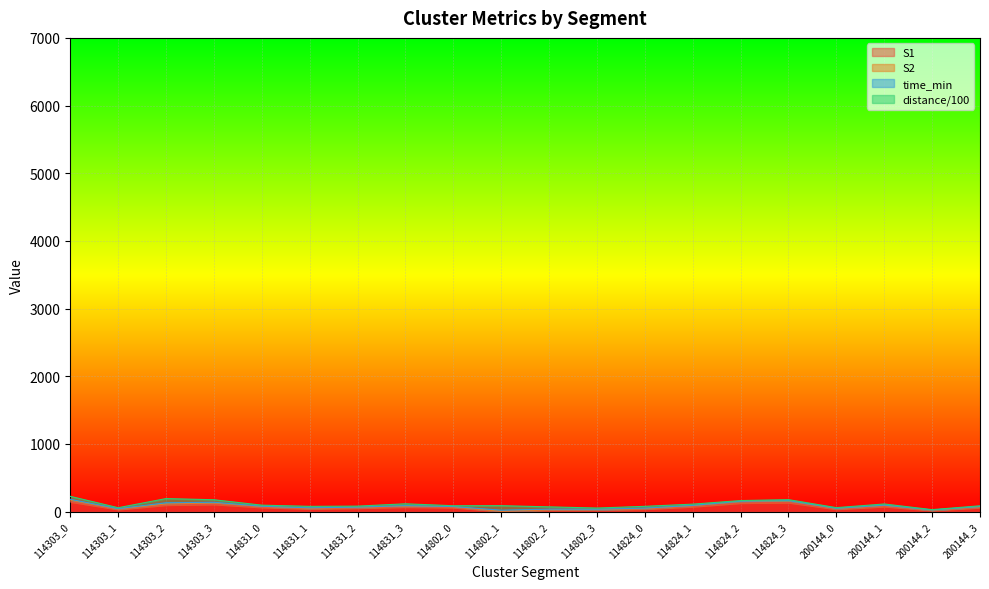

What is the label of the 20th point from the left?

200144_3